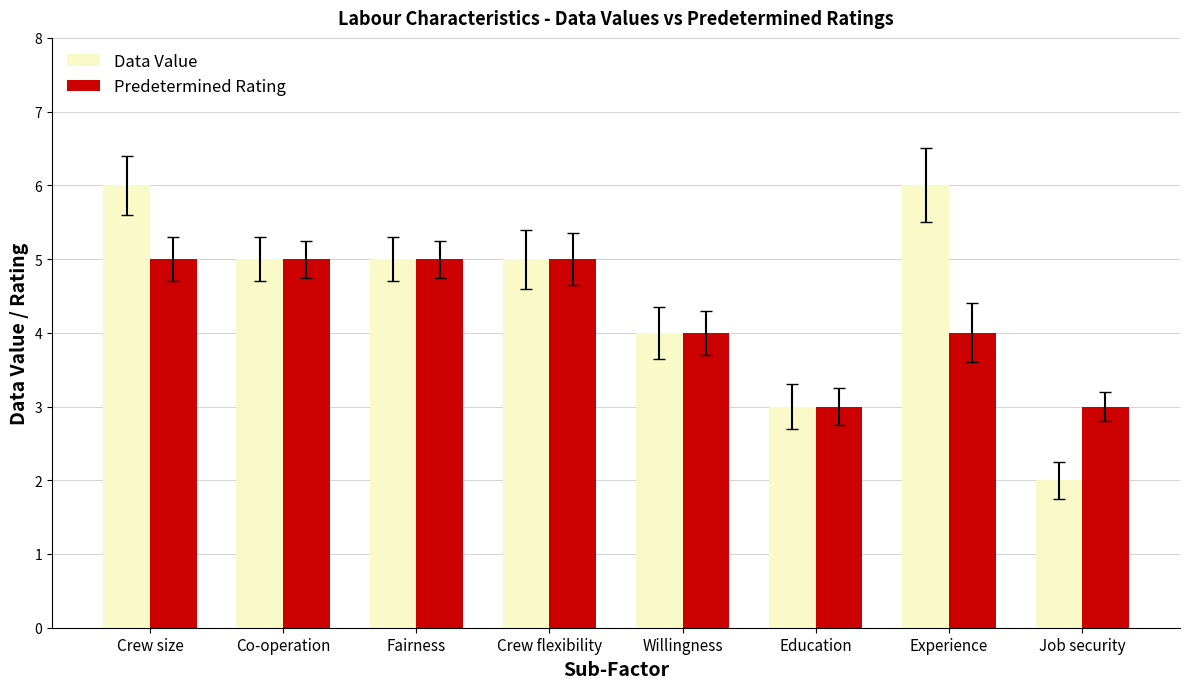

What is the difference between the maximum and minimum values in the Data Value series?

4